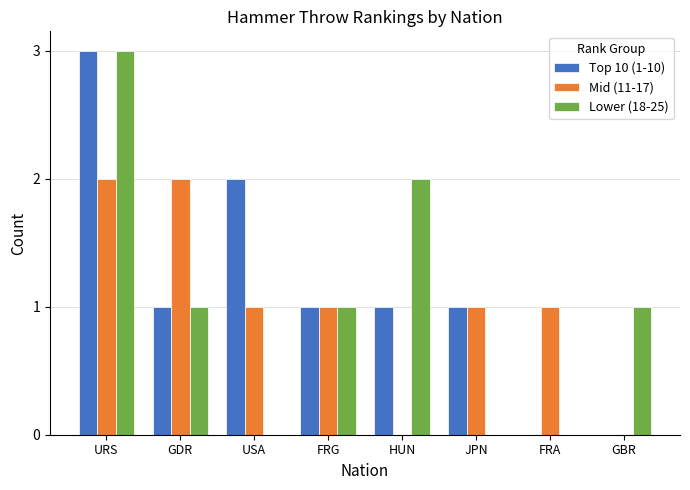

How many categories are shown in the chart?

8